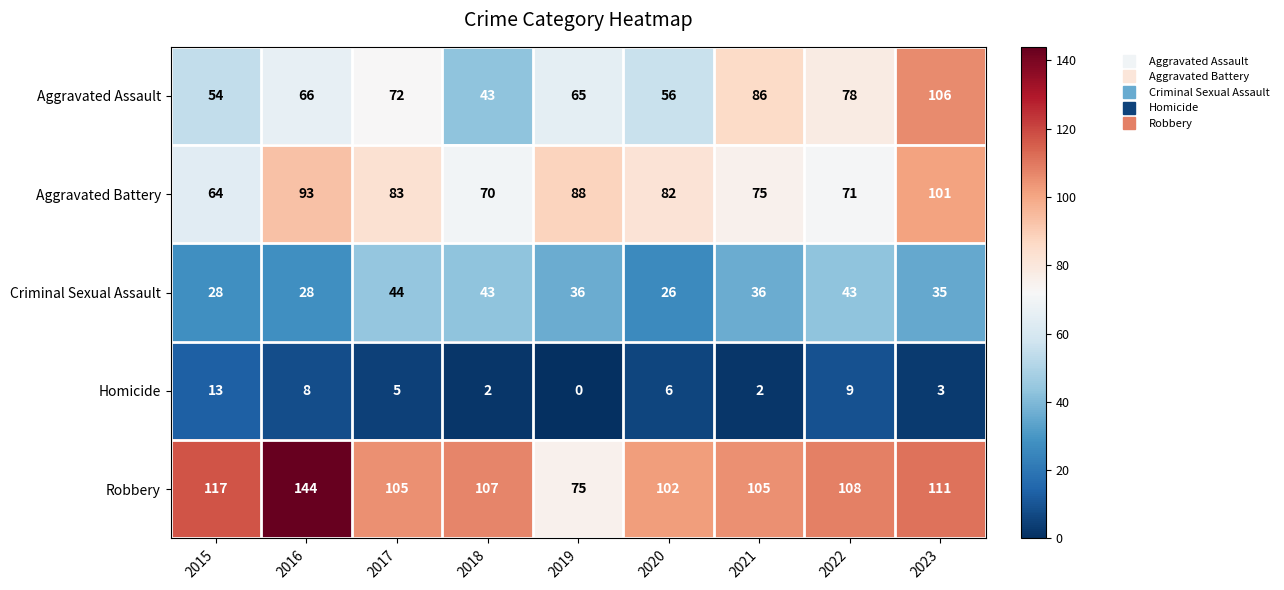

Rank the series by their maximum value, from lowest to highest.

Homicide, Criminal Sexual Assault, Aggravated Battery, Aggravated Assault, Robbery